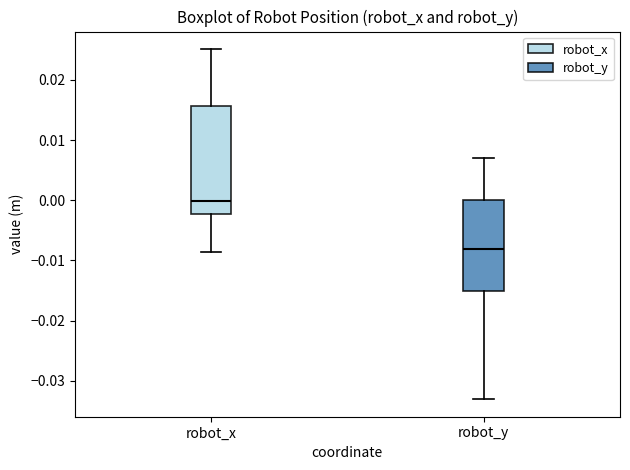

Where does the median line of the box for robot_x sit on the y-axis? The values are not printed on the chart, so give them approximately, as read against the axis.

0.000